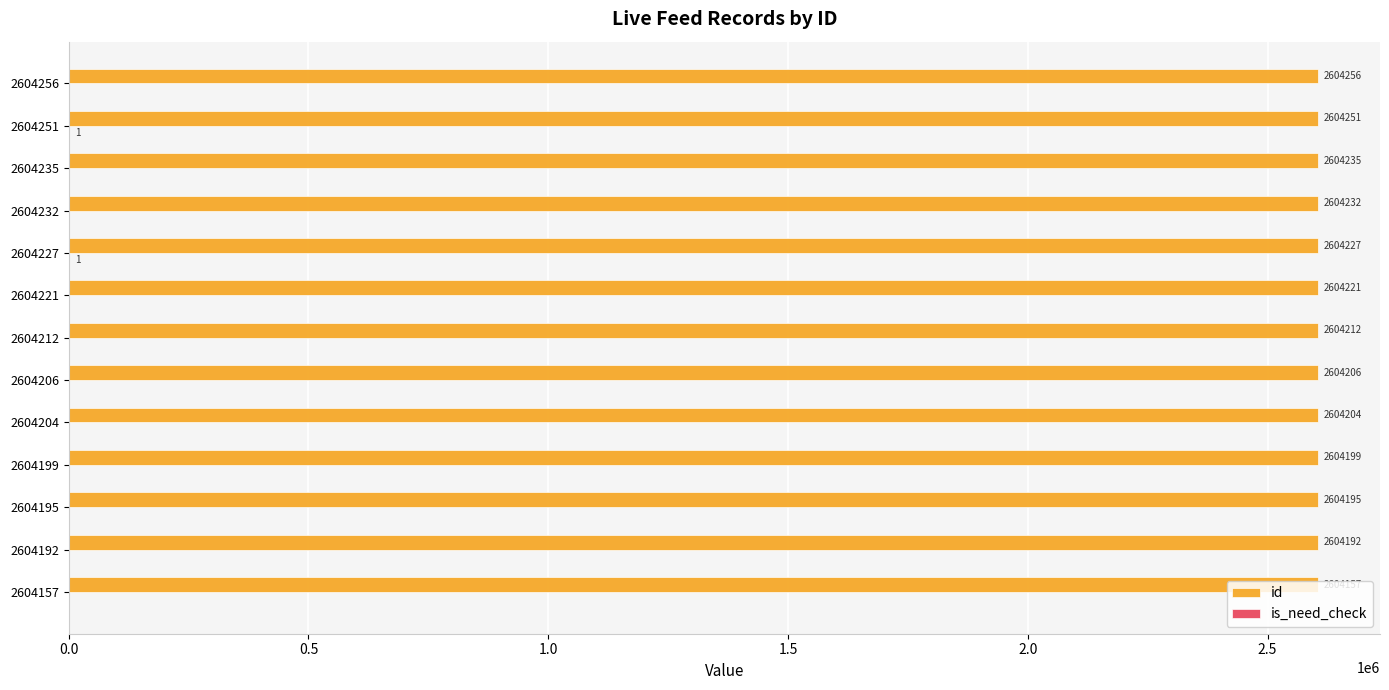

Count the number of data series in this chart.

2